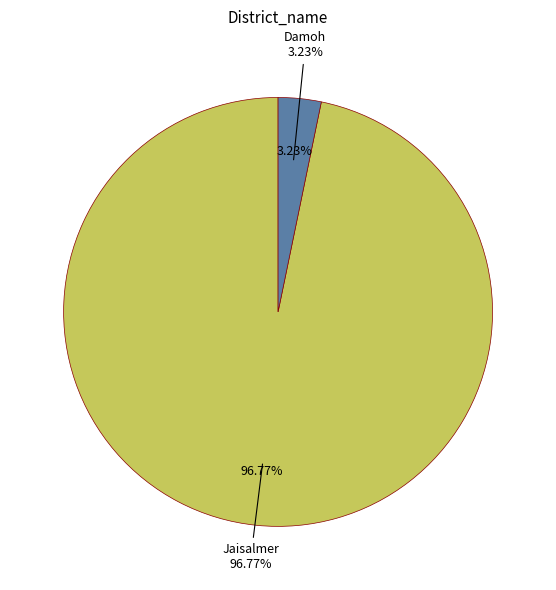

Does any single category account for the majority?

Yes